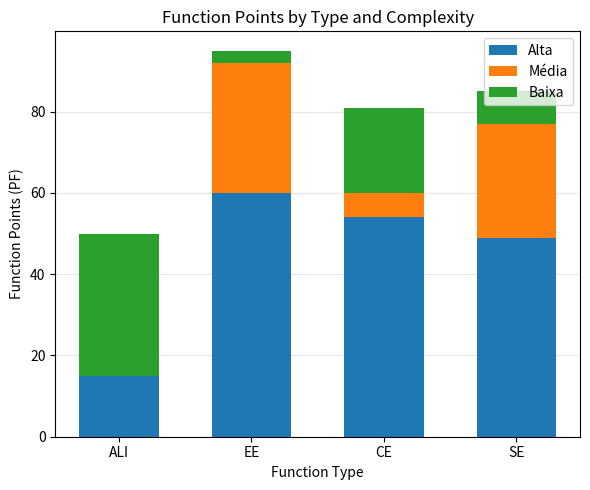

What are all the series names shown in the legend?

Alta, Média, Baixa